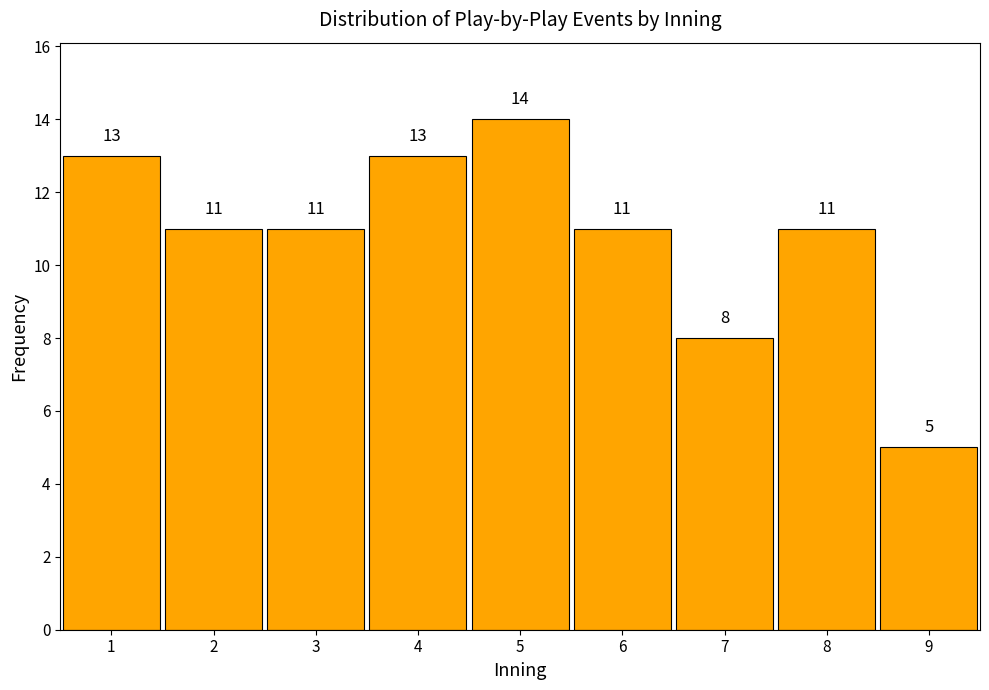

Reading left to right, transcribe all the data shown in this chart.

13	11	11	13	14	11	8	11	5